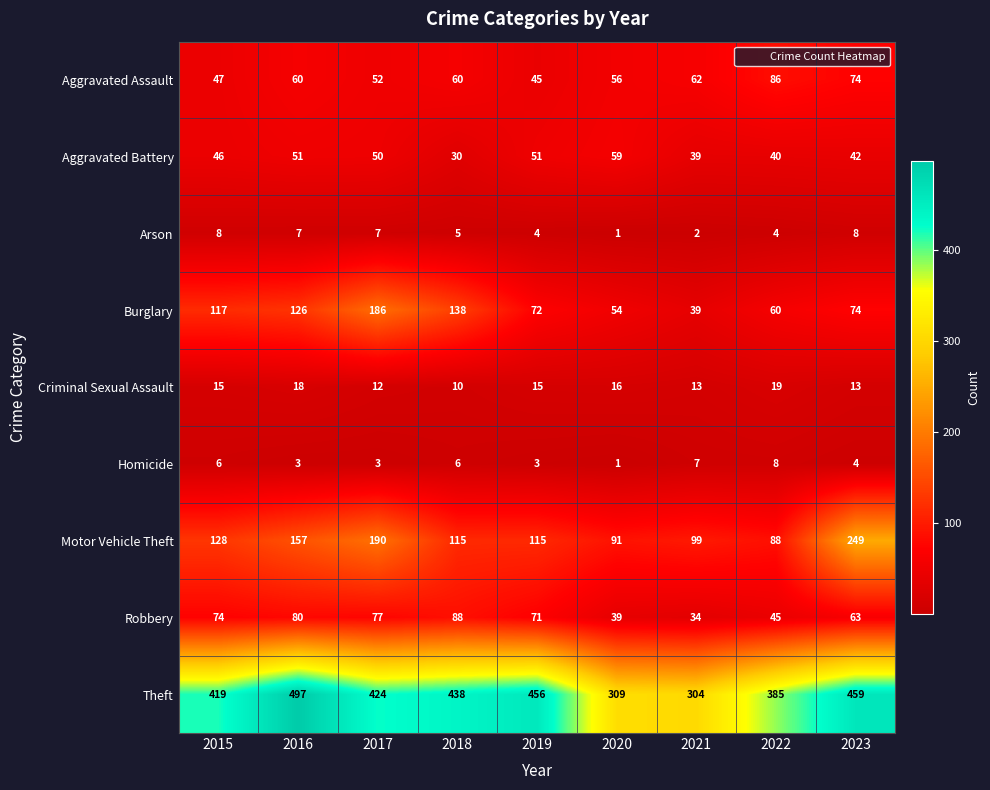

True or false: Aggravated Battery has a value of 10 at 2015.

False